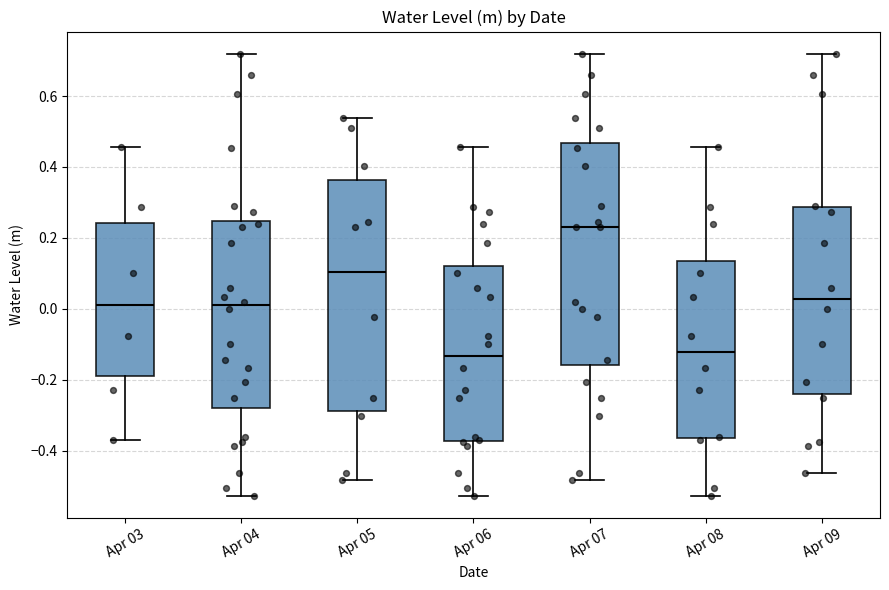

Reading left to right, transcribe this box plot: for each box, give where its median line is, the range the box spans, and where its two whiskers end, as read against the y-axis. The values are not printed on the chart, so give them approximately, as read against the axis.

Apr 03: median 0.02, box -0.20 to 0.24, whiskers -0.38 to 0.46
Apr 04: median 0.00, box -0.28 to 0.24, whiskers -0.52 to 0.72
Apr 05: median 0.10, box -0.28 to 0.36, whiskers -0.48 to 0.54
Apr 06: median -0.14, box -0.38 to 0.12, whiskers -0.52 to 0.46
Apr 07: median 0.22, box -0.16 to 0.46, whiskers -0.48 to 0.72
Apr 08: median -0.12, box -0.36 to 0.14, whiskers -0.52 to 0.46
Apr 09: median 0.02, box -0.24 to 0.28, whiskers -0.46 to 0.72